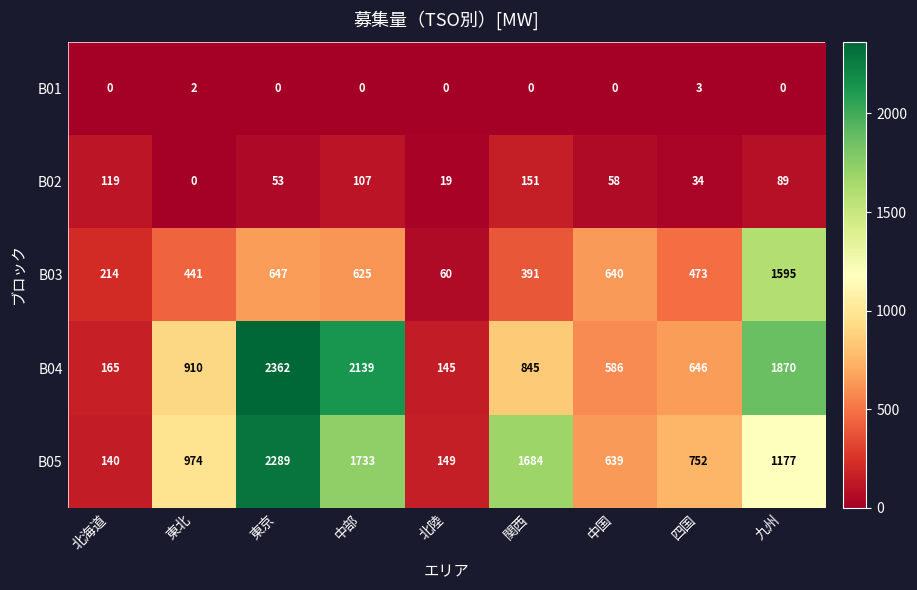

Which series has the largest total across all categories?

B04